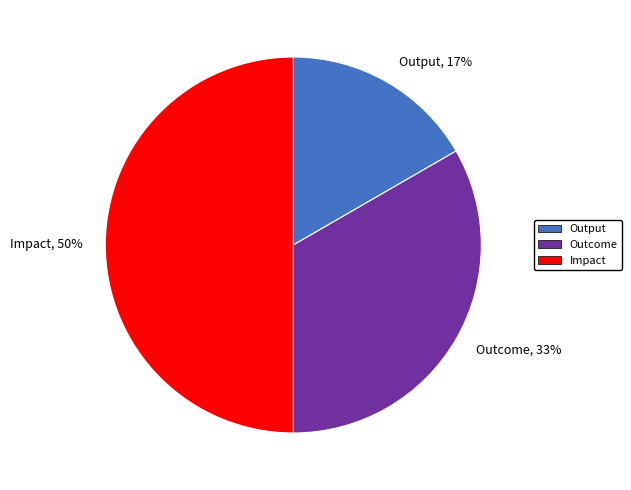

Do Outcome and Impact together represent more than half of the pie?

Yes